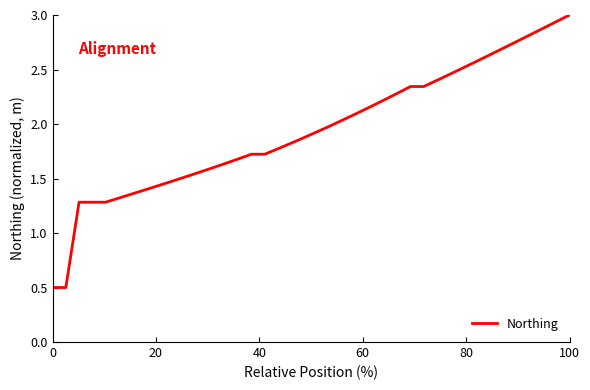

What is the greatest value displayed?

3.0